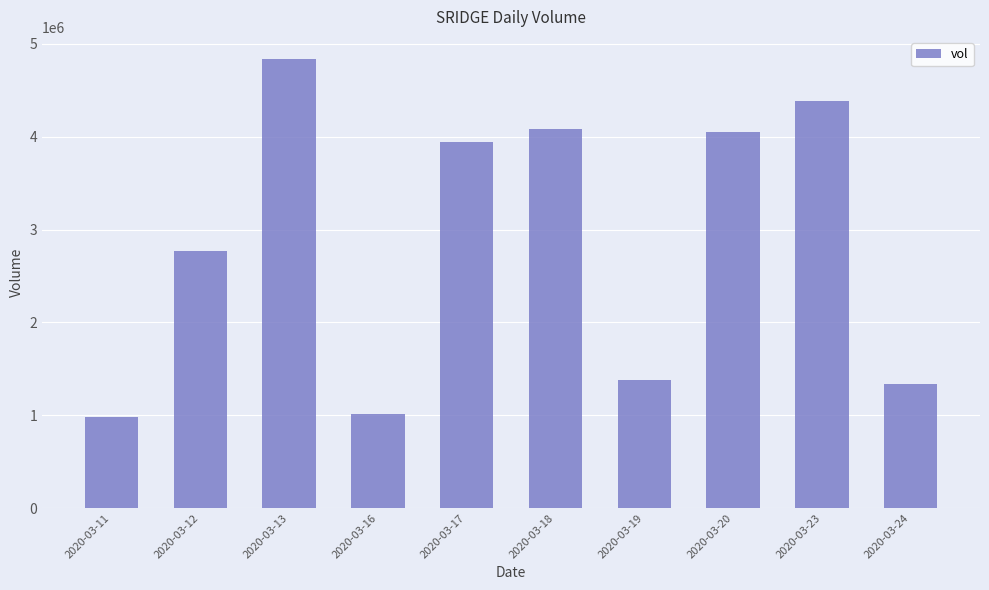

Reading right to left, transcribe all the data shown in this chart.

1336900	4388800	4051100	1378700	4081500	3941700	1017500	4833500	2772500	976800